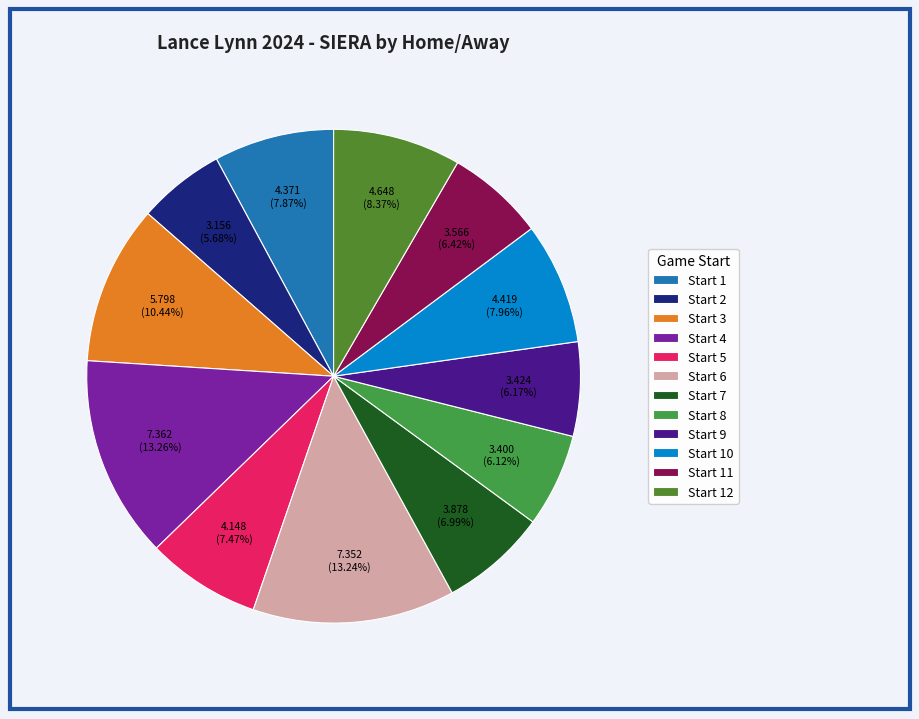

Does any single category account for the majority?

No